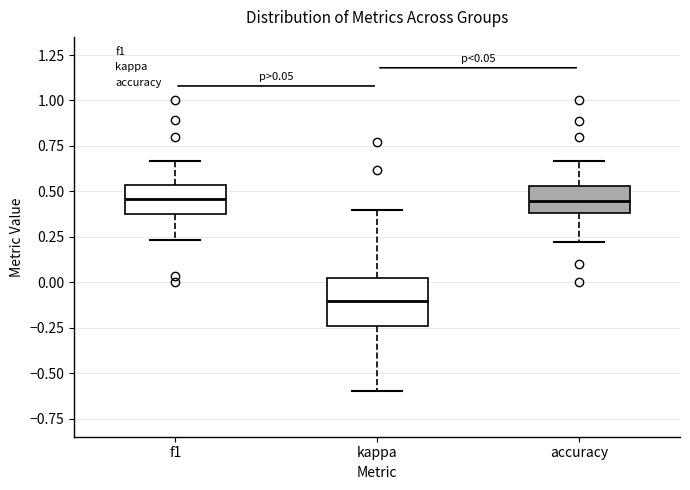

Which box has the lowest median line?

kappa